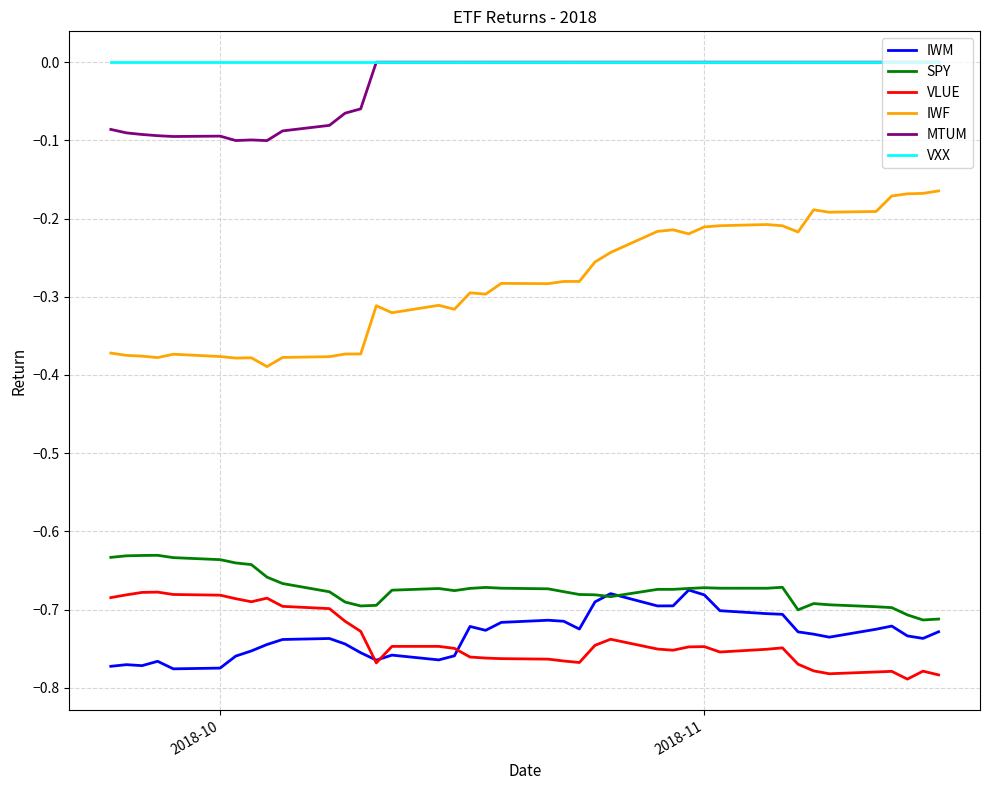

Which series has the largest range (max minus min)?

IWF